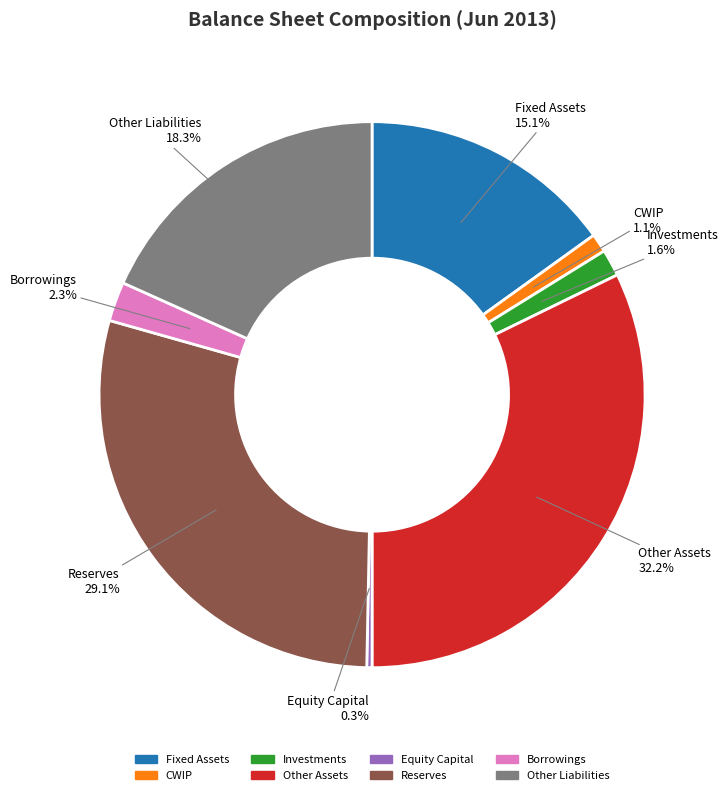

What percentage is NOT represented by Other Liabilities?

81.7%